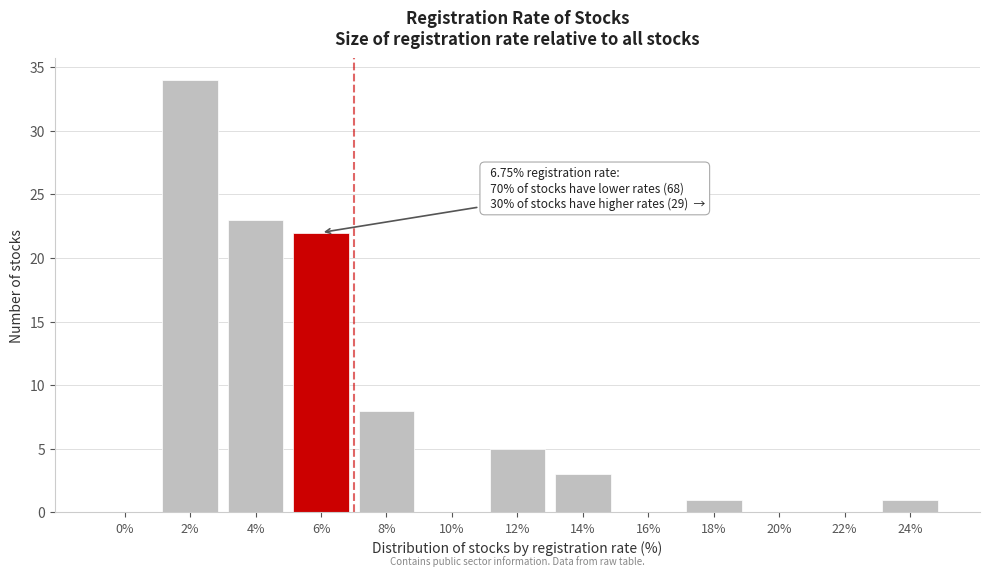

Reading left to right, what are all the values shown in this chart?

0%=0	2%=34	4%=23	6%=22	8%=8	10%=0	12%=5	14%=3	16%=0	18%=1	20%=0	22%=0	24%=1